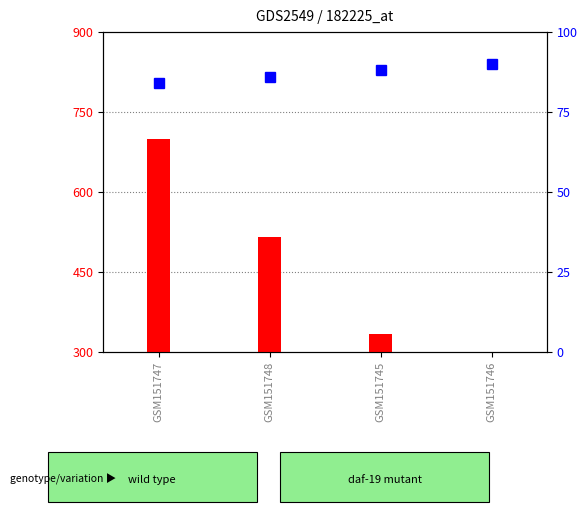

What position from the right is GSM151747?

4